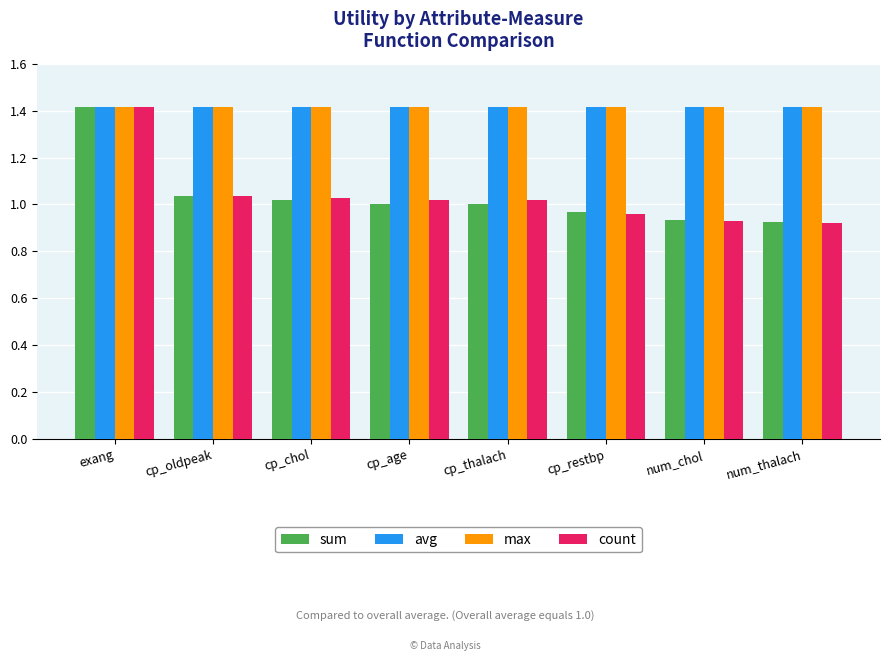

What value does the avg series have at num_thalach?

1.4